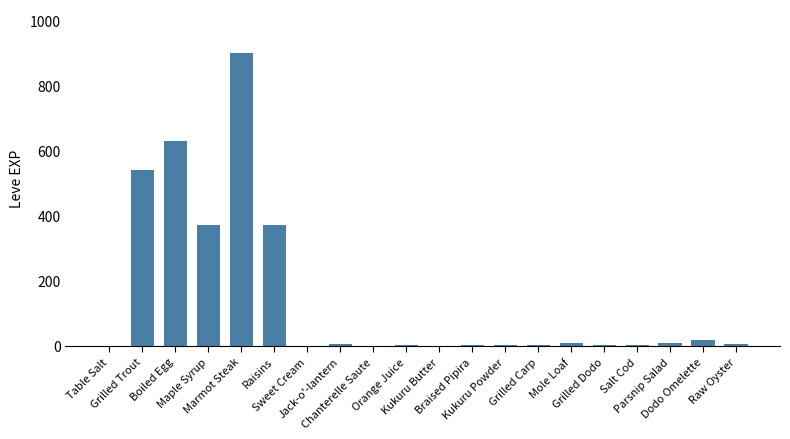

Approximately how many times larger is the value at Parsnip Salad compared to Grilled Dodo?

2.5